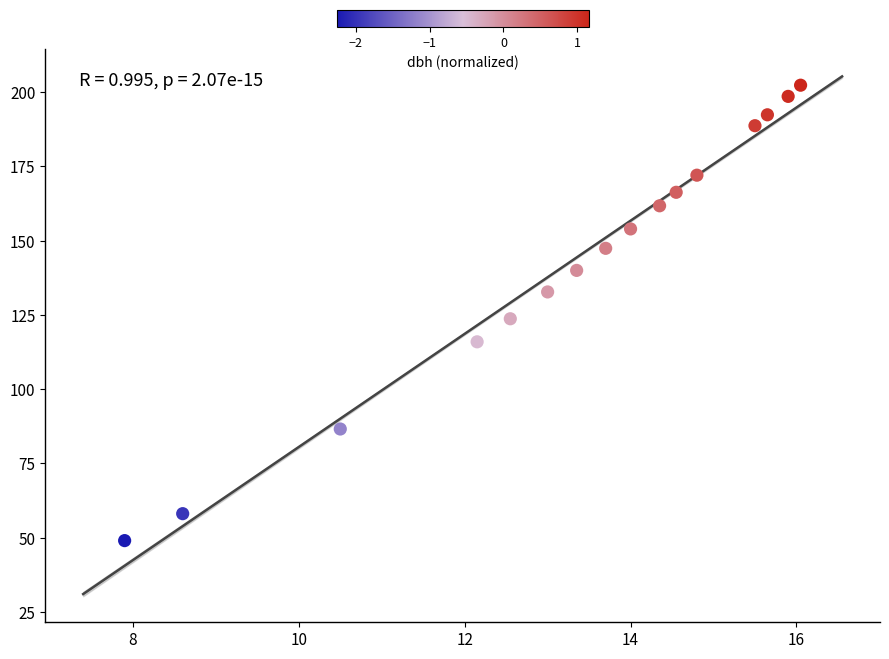

What is the range of Y values (max minus min)?

153.3